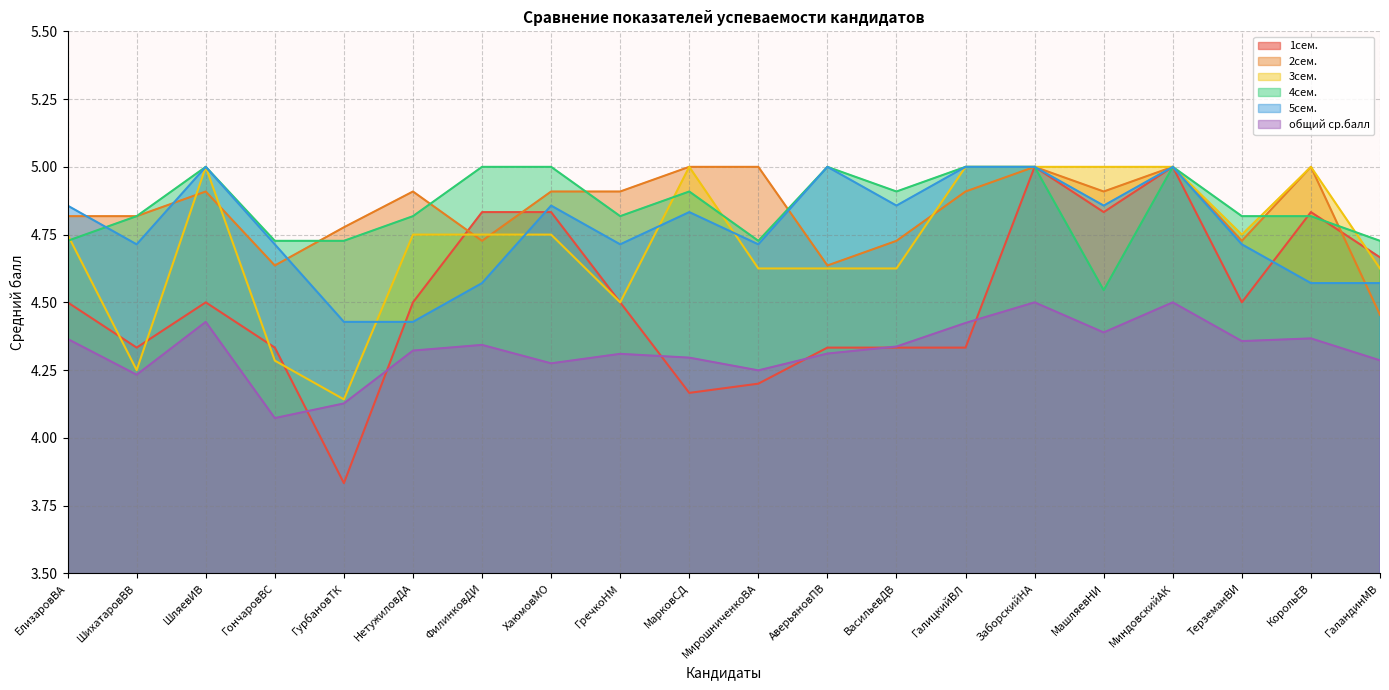

What is the label of the 9th point from the right?

АверьяновПВ